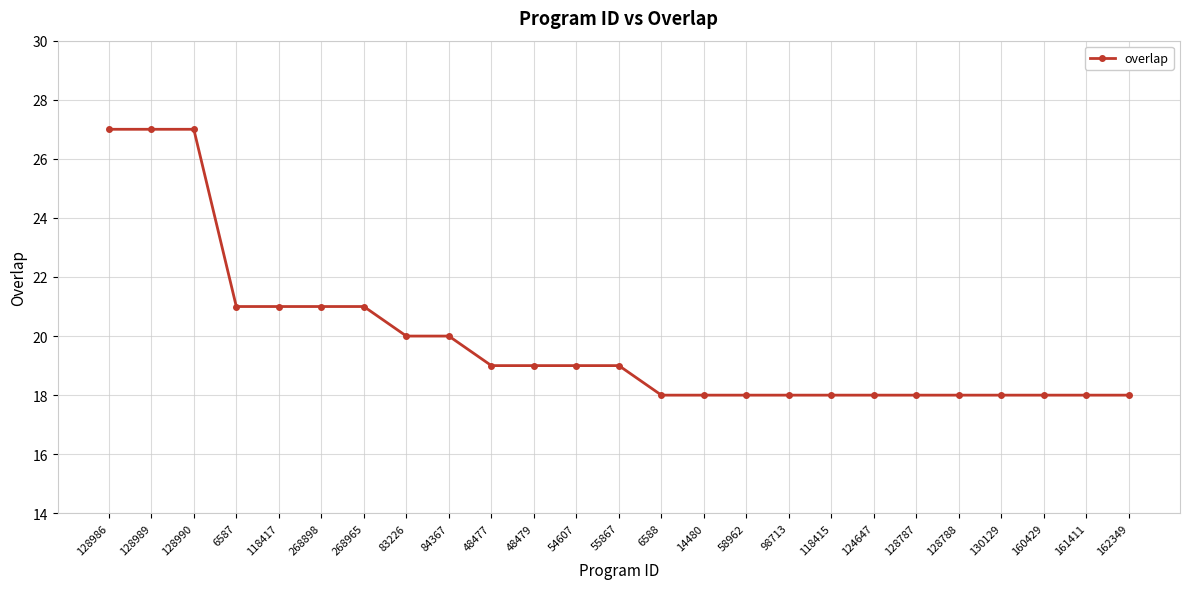

What is the value of the 18th point from the left?

18